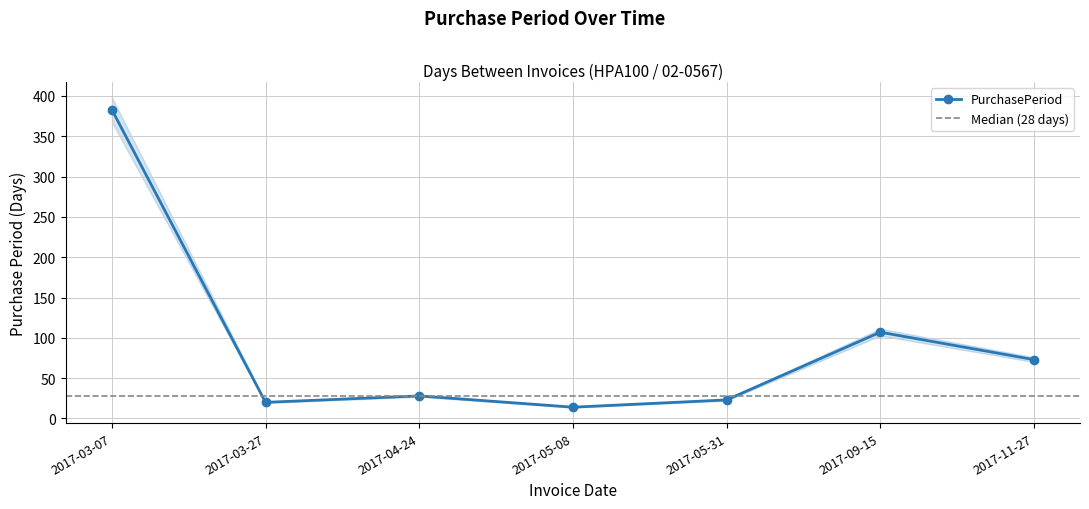

Count the number of values greater than 28.

3